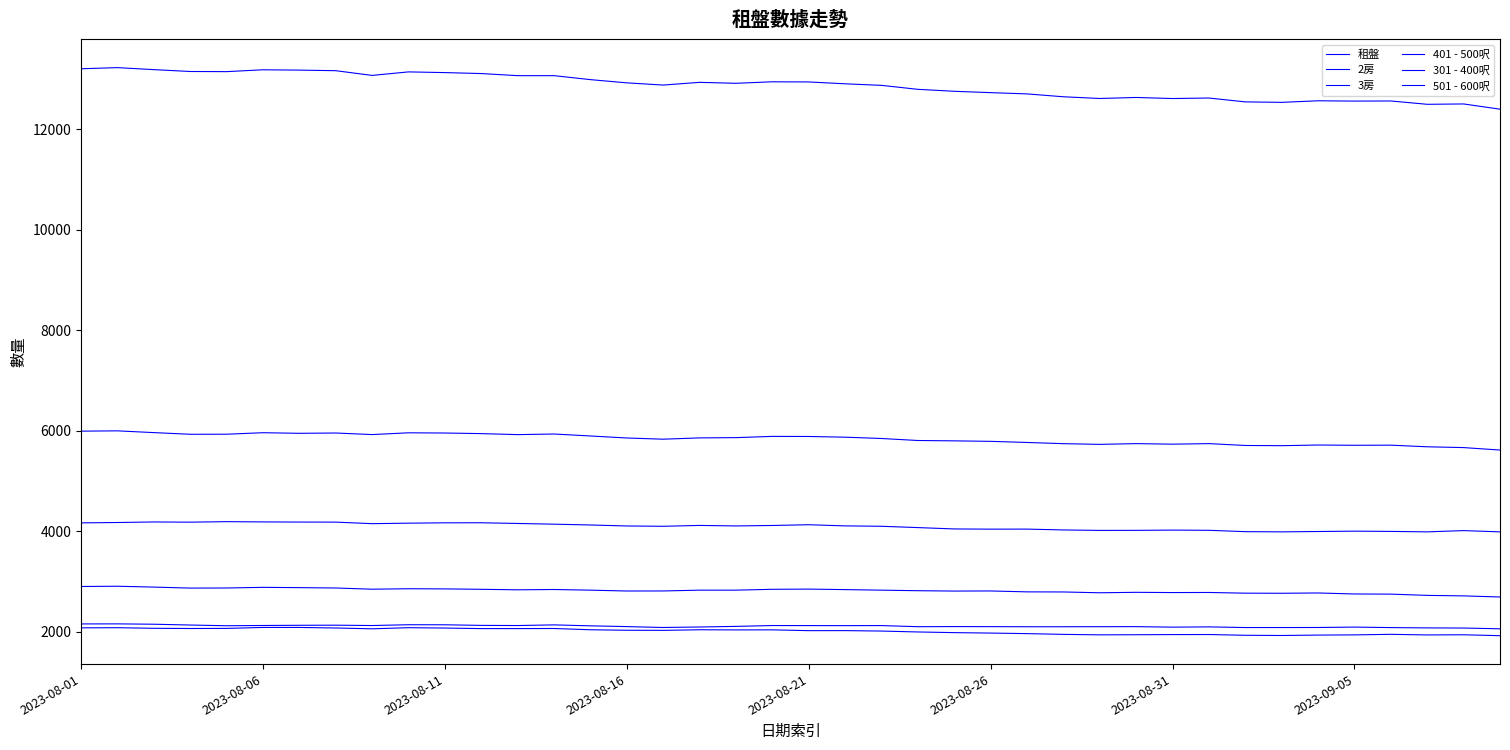

How many interior local peaks does the 301 - 400呎 series have?

9